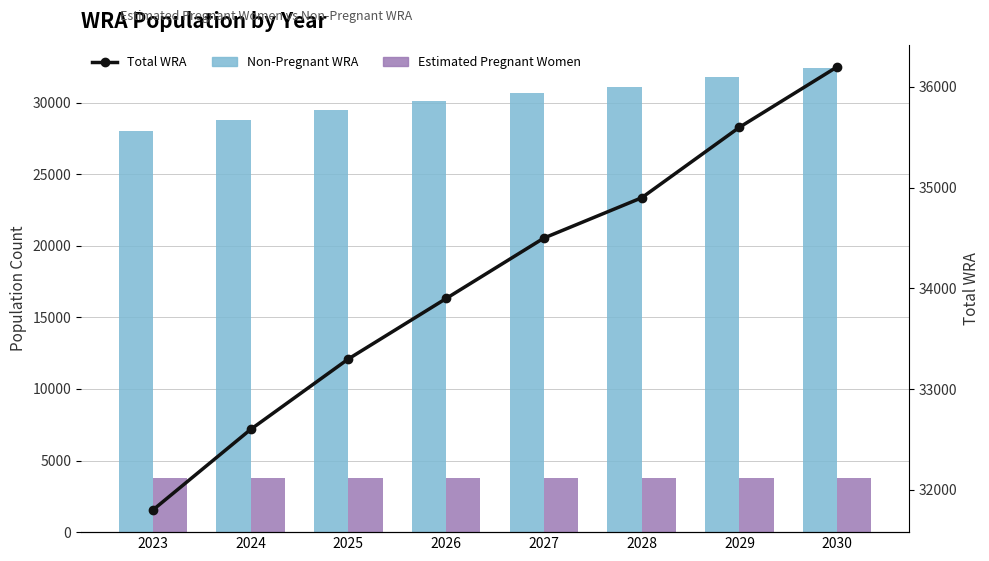

Which series has the largest range (max minus min)?

Non-Pregnant WRA